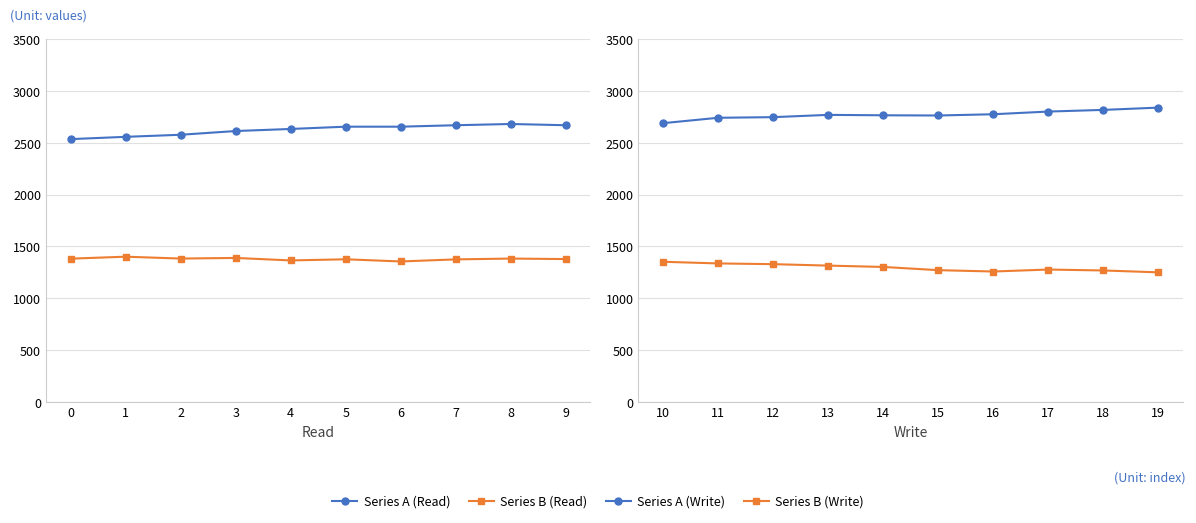

Is this an area chart (filled region under the line)?

No